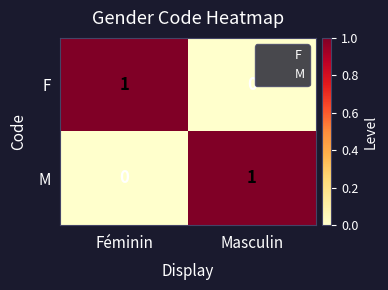

Reading left to right, list all the values displayed in this chart.

F: Féminin=1	Masculin=0
M: Féminin=0	Masculin=1